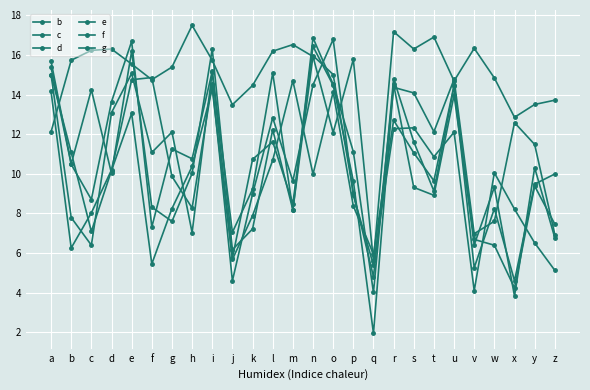

Which has a higher value, o or m?

m